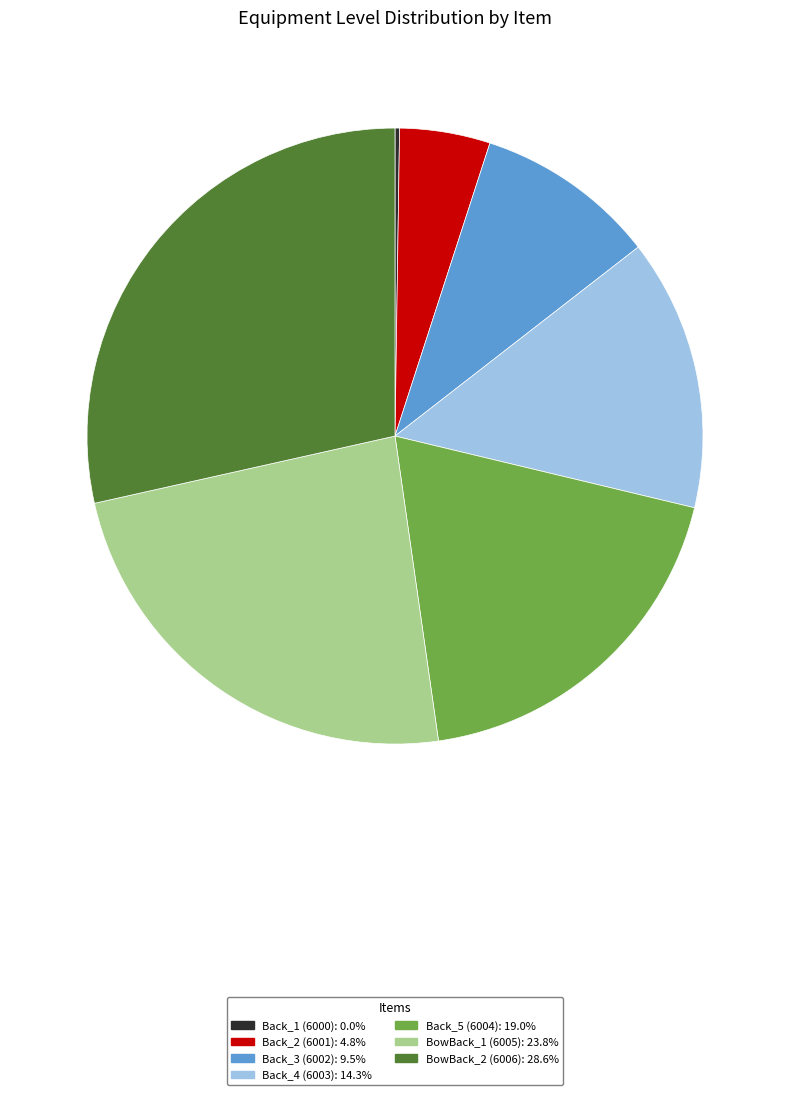

Does Back_2 (6001) account for over 50% of the chart?

No